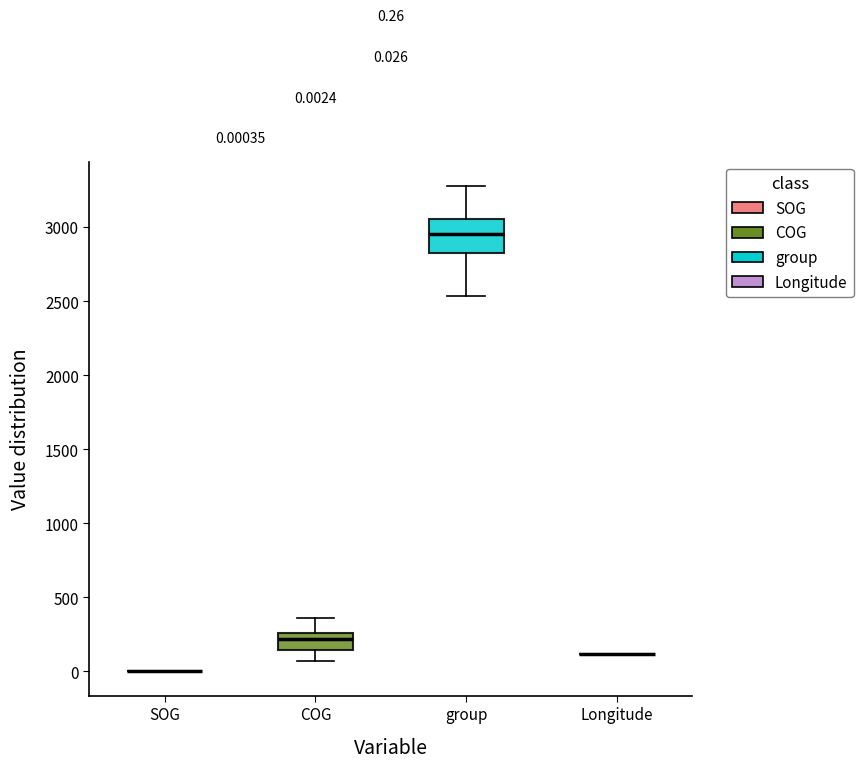

Which box is the tallest, from its lower edge to its upper edge?

group